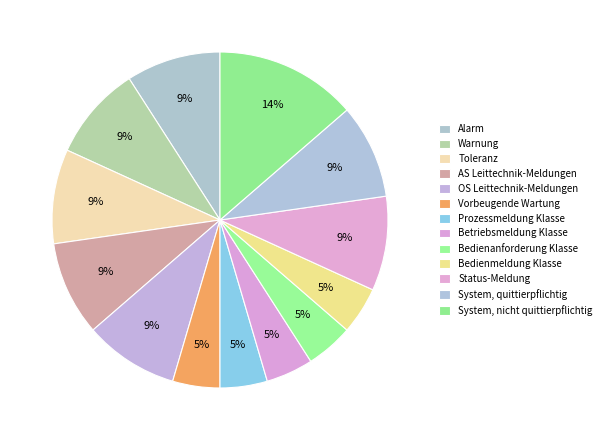

Count the number of slices in the pie.

13